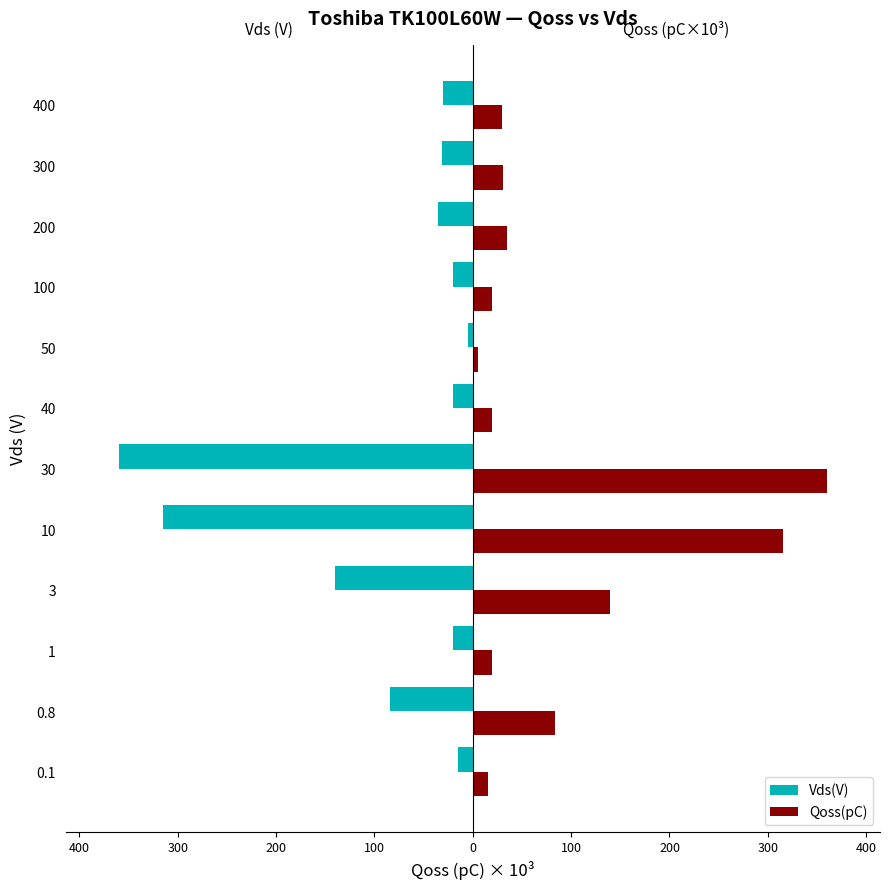

Which series changed the most between 100 and 400?

Vds(V)